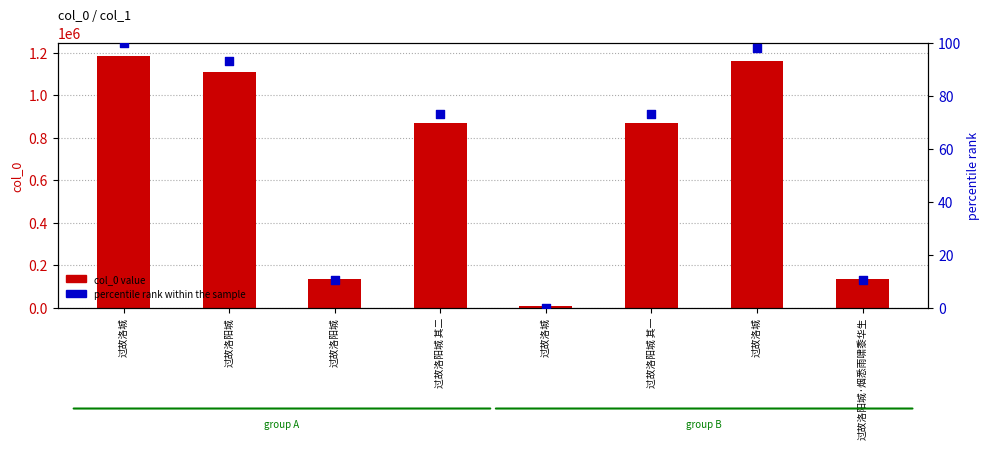

What is the total value across all series at 过故洛城?

1186197.0